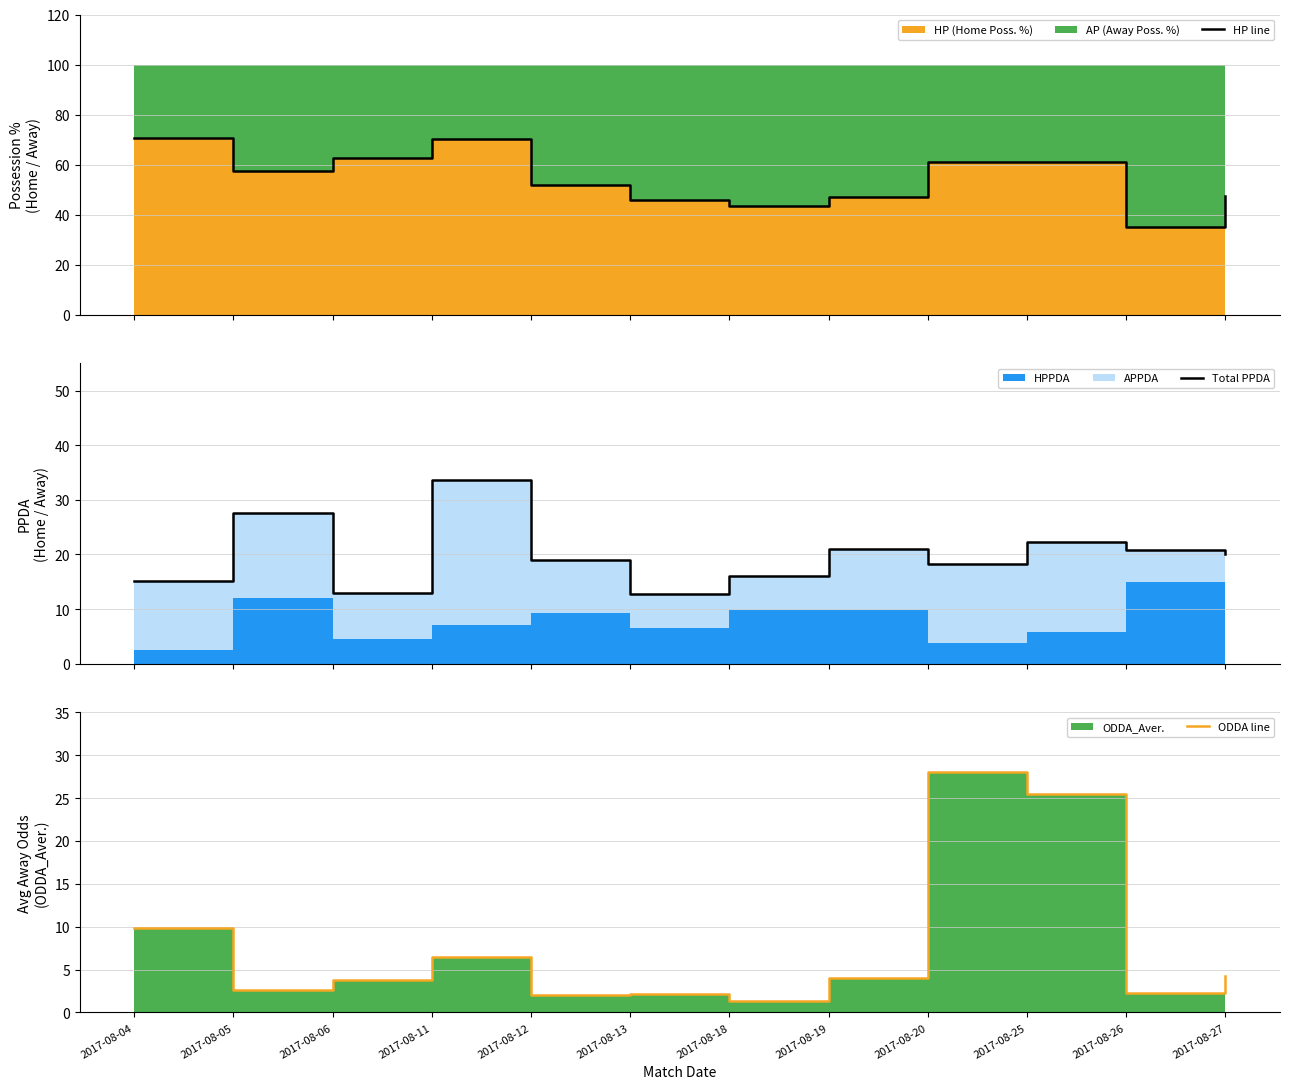

What is the average value of the HP line series?

54.5